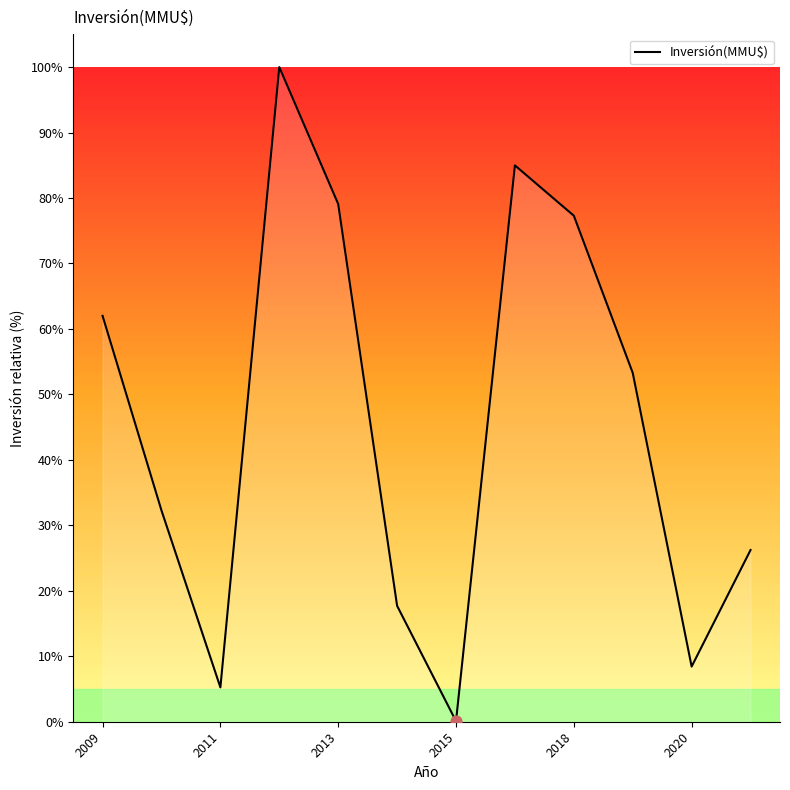

What is the greatest value displayed?

100.0